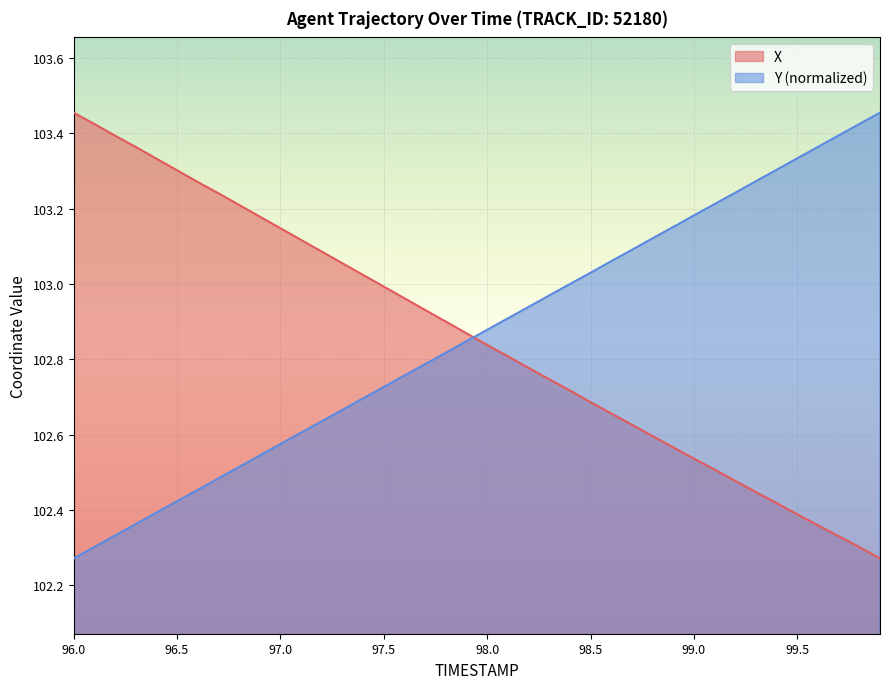

True or false: X and Y (normalized) intersect in this chart.

True